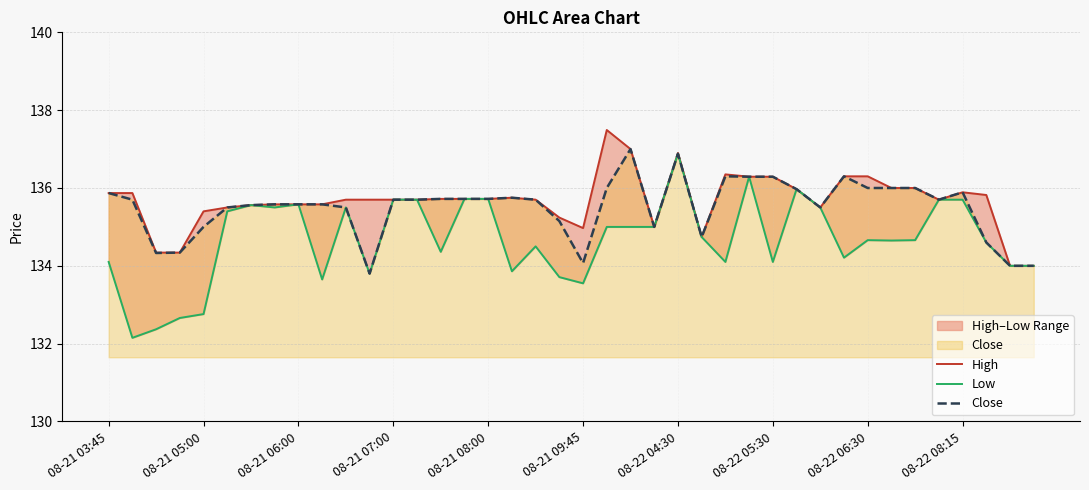

In High, how many points are higher than both neighbors (excluding endpoints)?

5